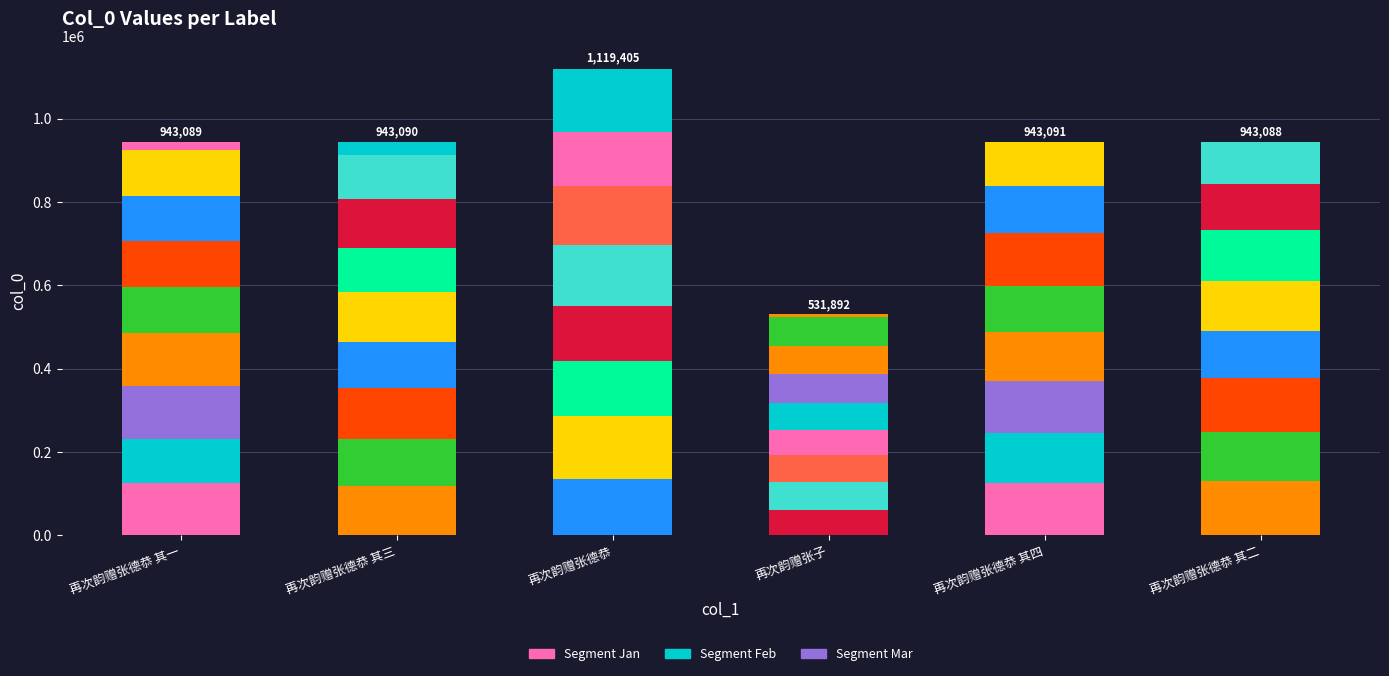

What is the sum of all values?

5423655